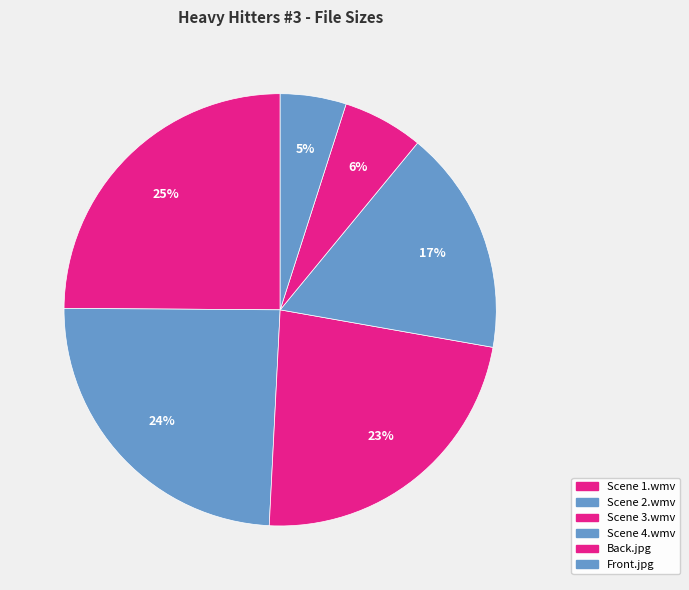

How many slices are in this pie chart?

6